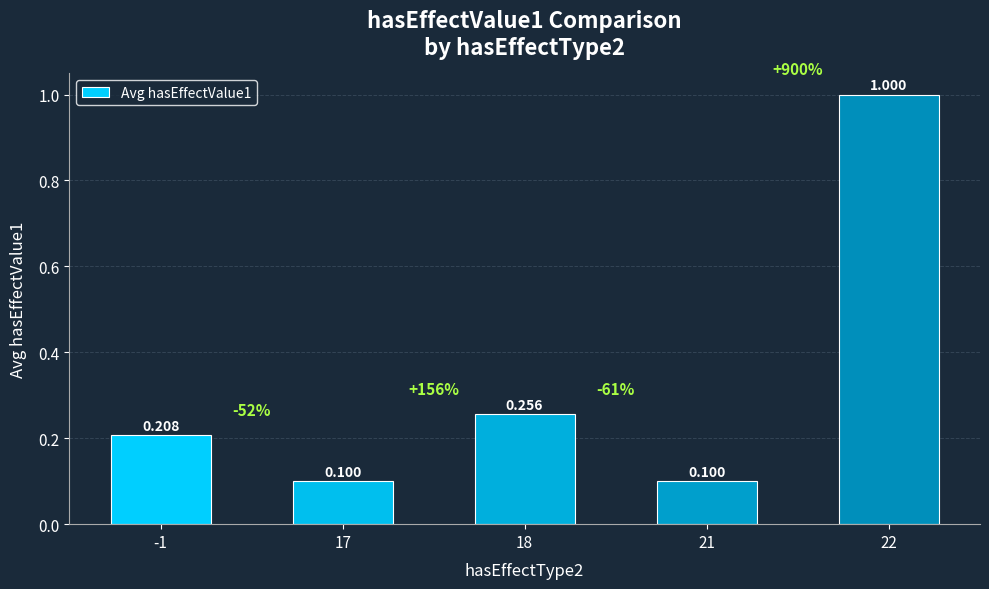

Which category has the highest value across all series?

22